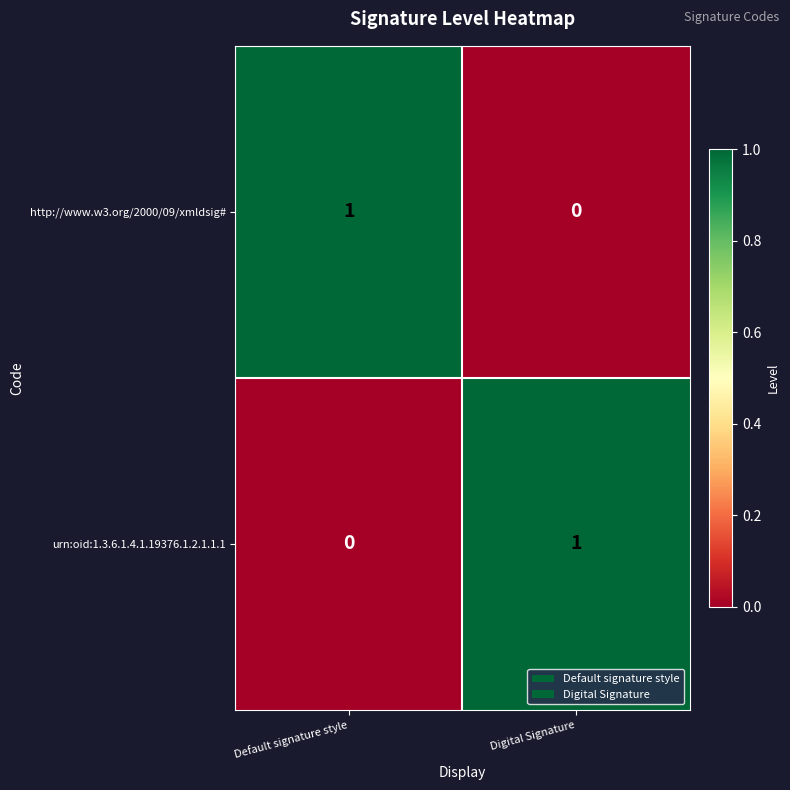

At Digital Signature, list the series in order from largest to smallest.

urn:oid:1.3.6.1.4.1.19376.1.2.1.1.1, http://www.w3.org/2000/09/xmldsig#